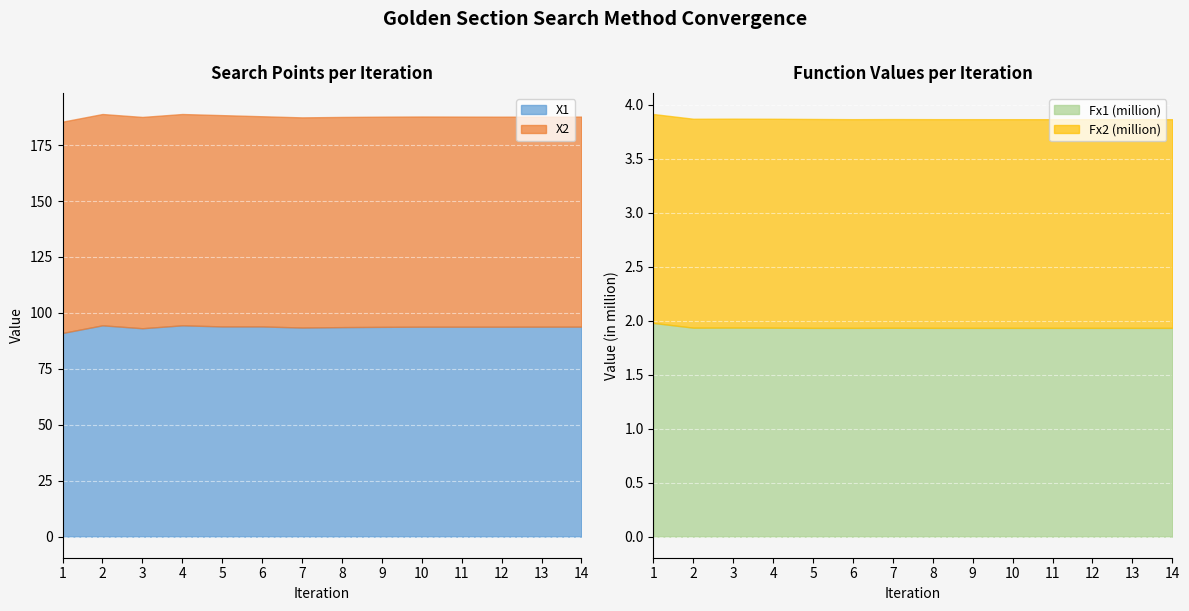

What is the lowest value of the Fx2 (million) series?

1.9